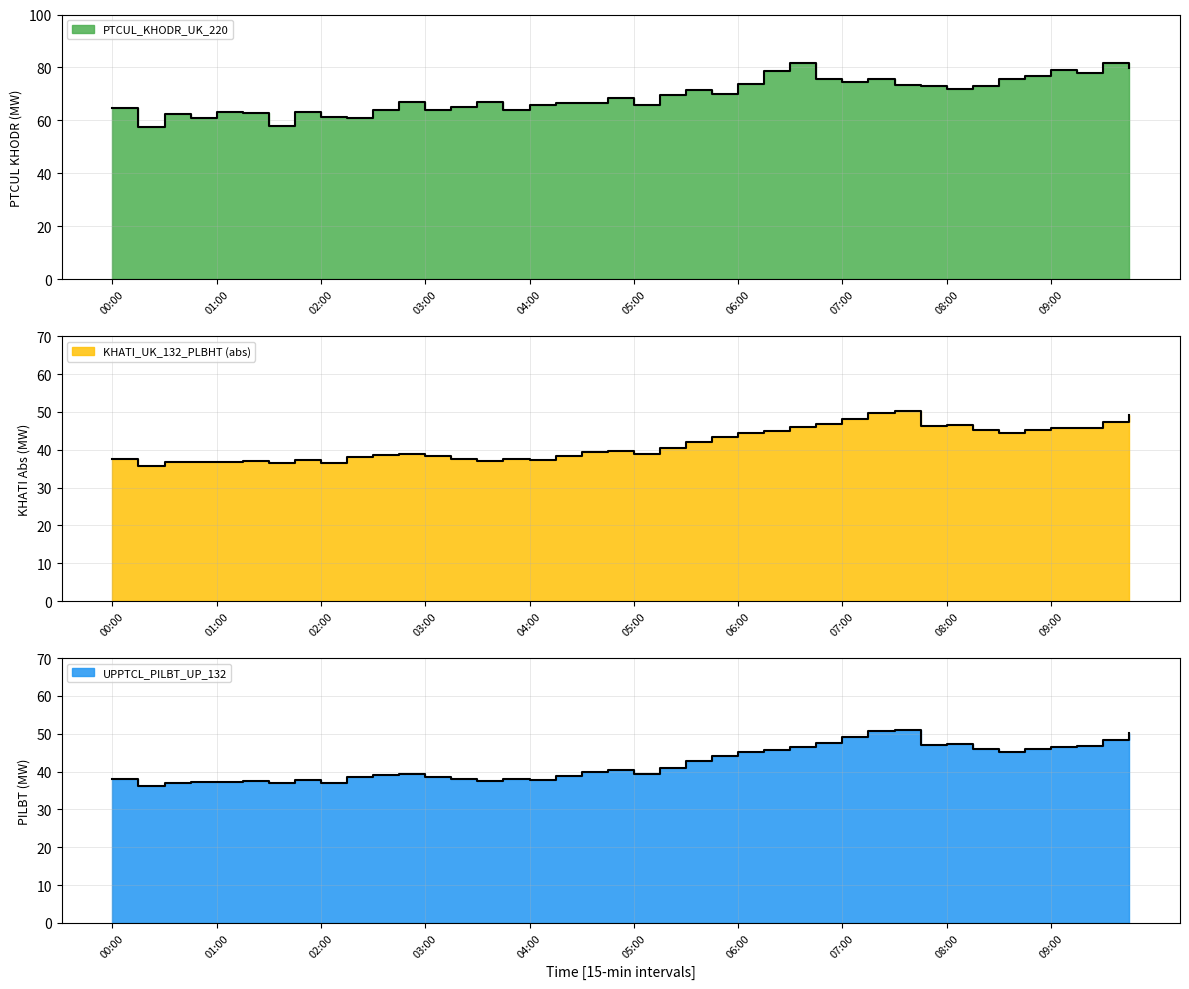

What is the value of the UPPTCL_PILBT_UP_132 point at the 31st from the left?

51.1